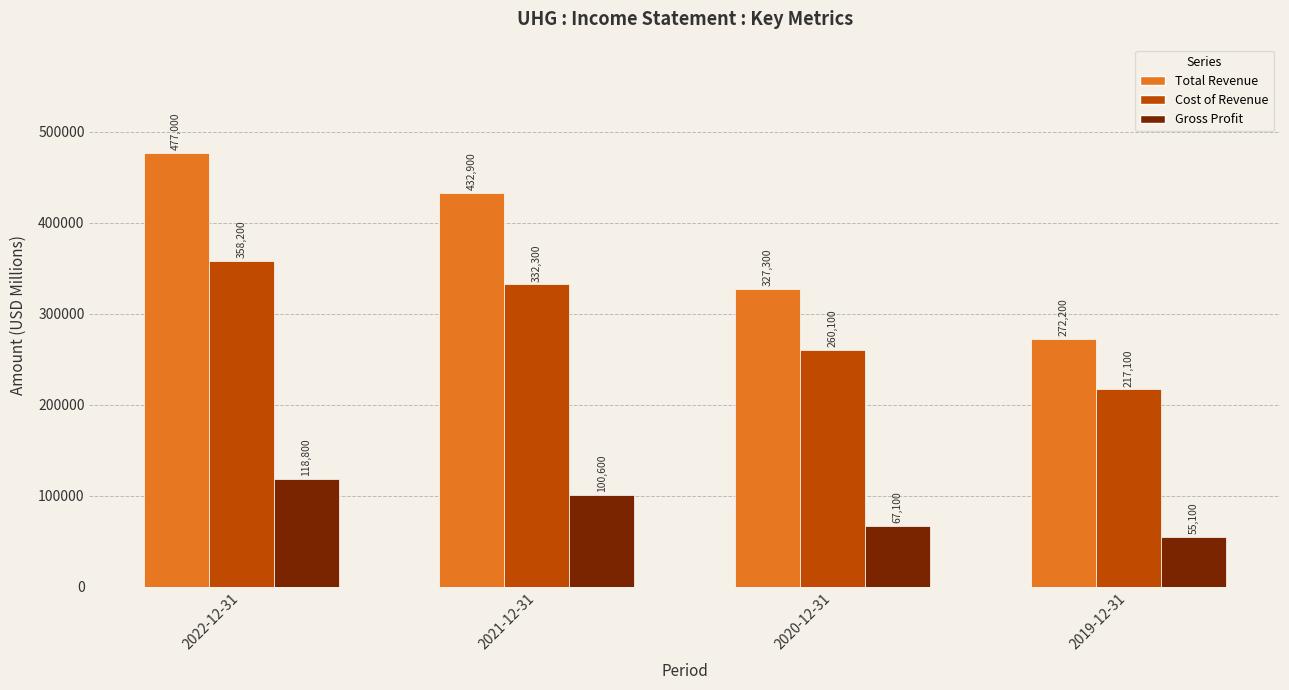

What is the value of the Gross Profit bar at the 1st from the left?

118800